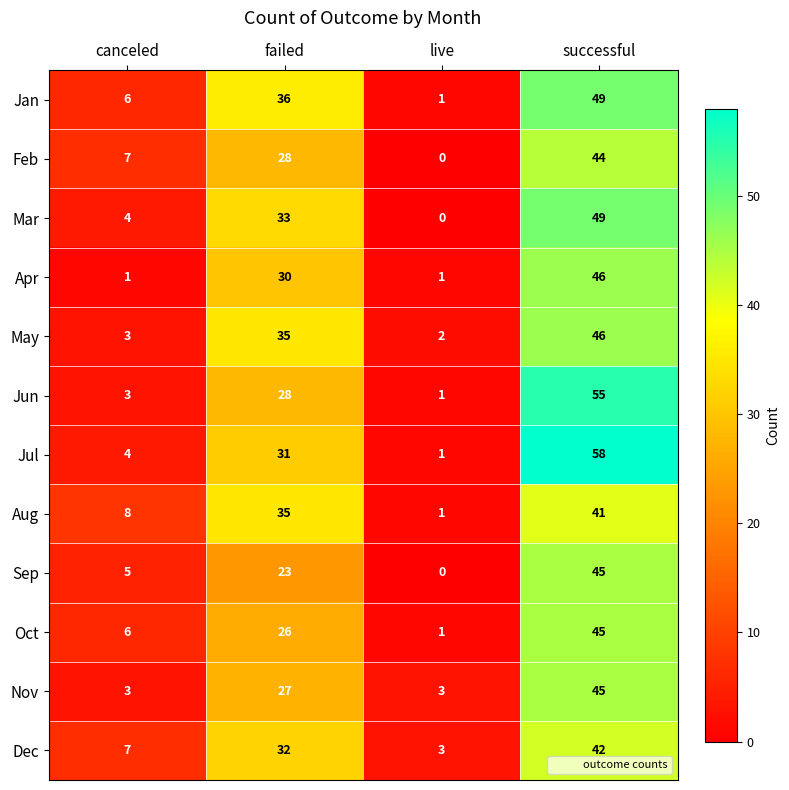

Which series has the largest total across all categories?

Jul